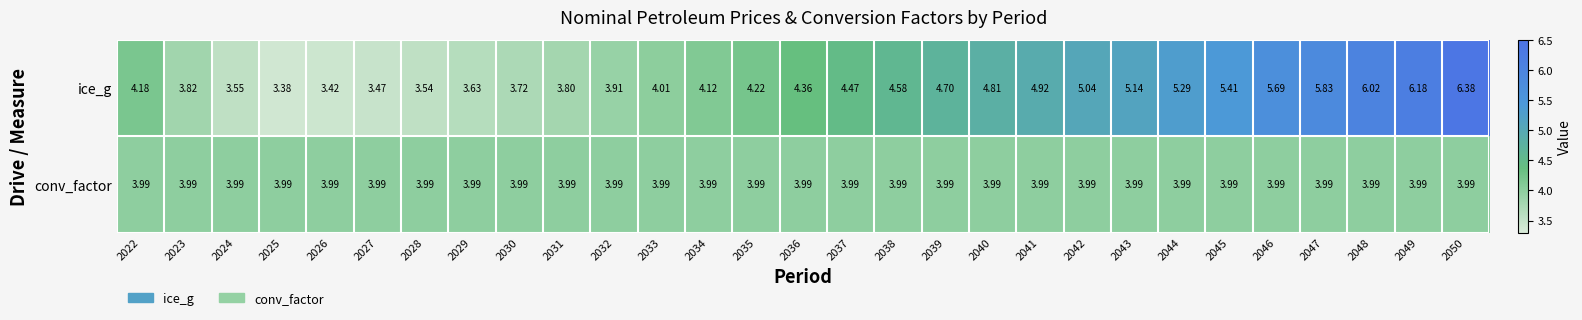

List the series in order of their overall mean, highest first.

ice_g, conv_factor